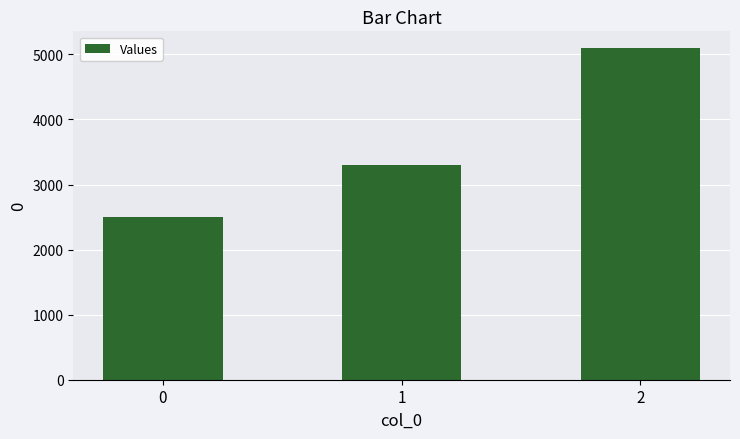

Reading left to right, extract all data points from this chart.

0=2500	1=3300	2=5100